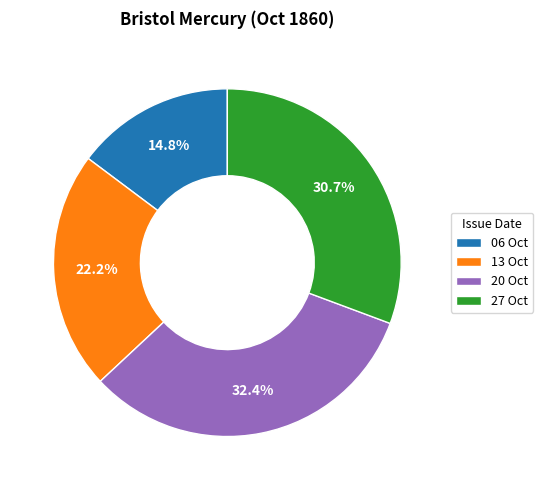

Is there any slice that represents more than half of the pie?

No